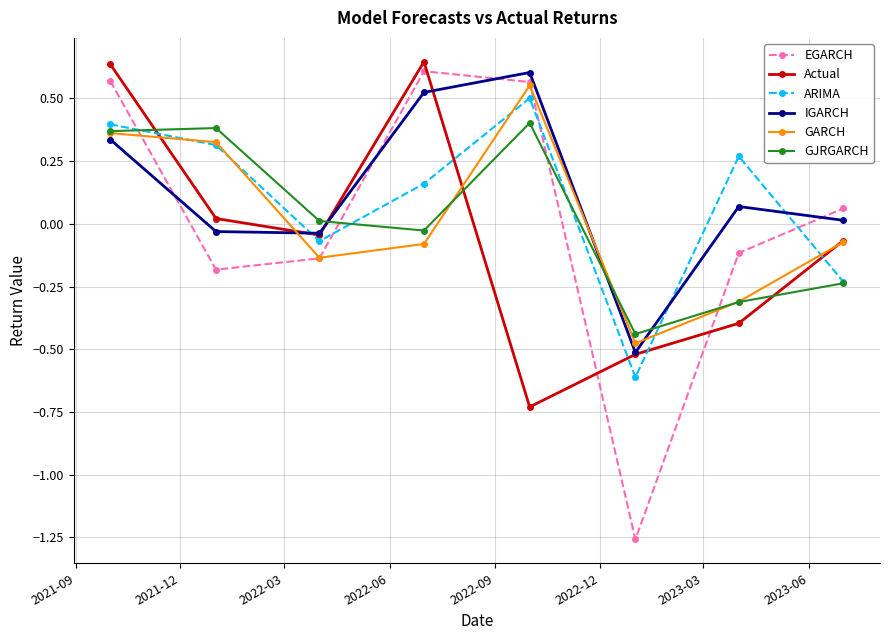

After their last crossing, which series has the higher values: IGARCH or ARIMA?

IGARCH